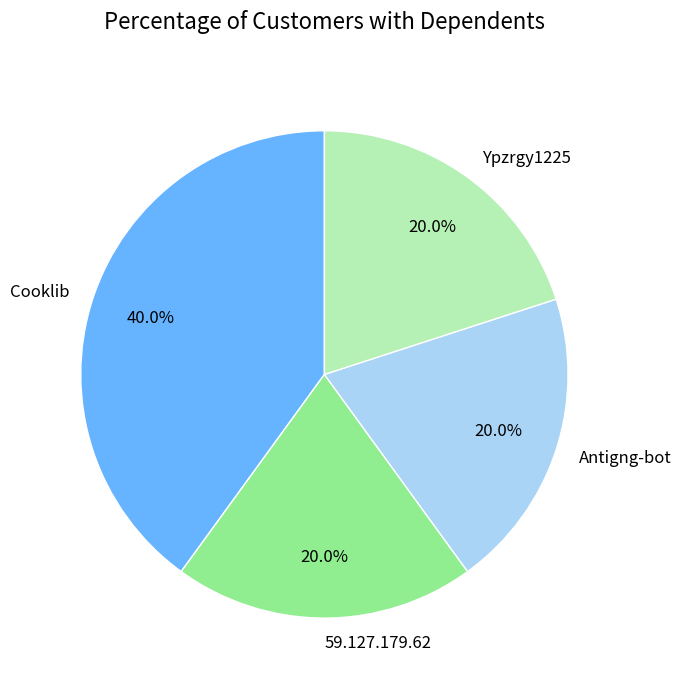

How many segments does this pie chart have?

4